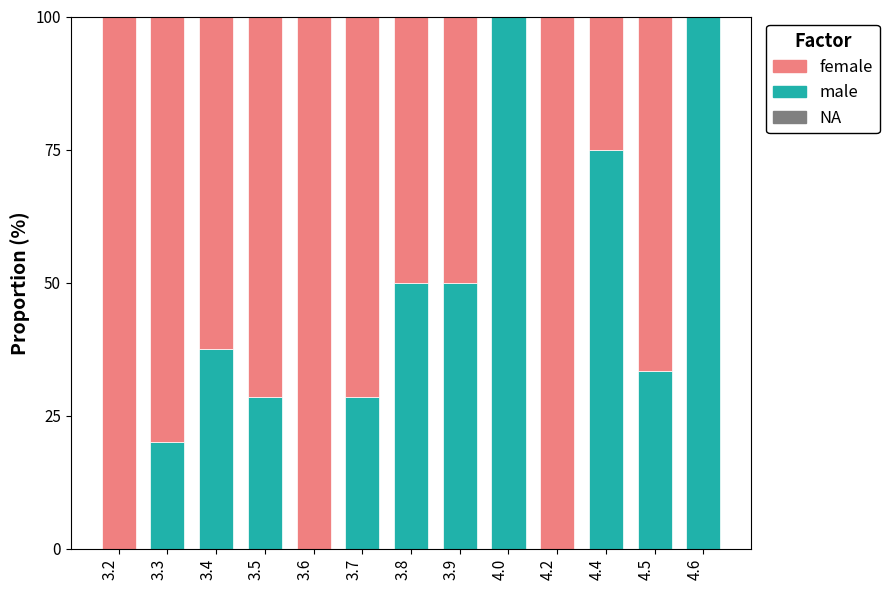

What is the sum of the male values at 4.6 and 4.4?

175.0